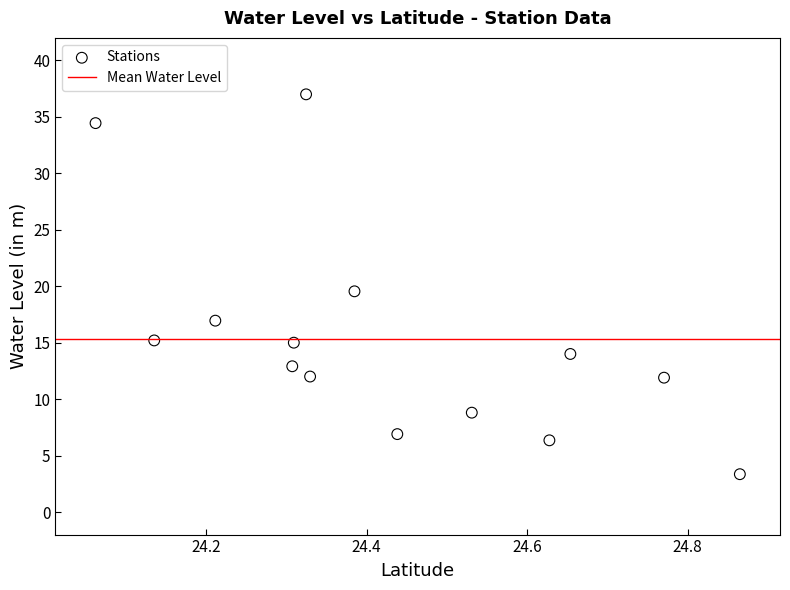

What Y value in the scatter plot is closest to 20?

19.6